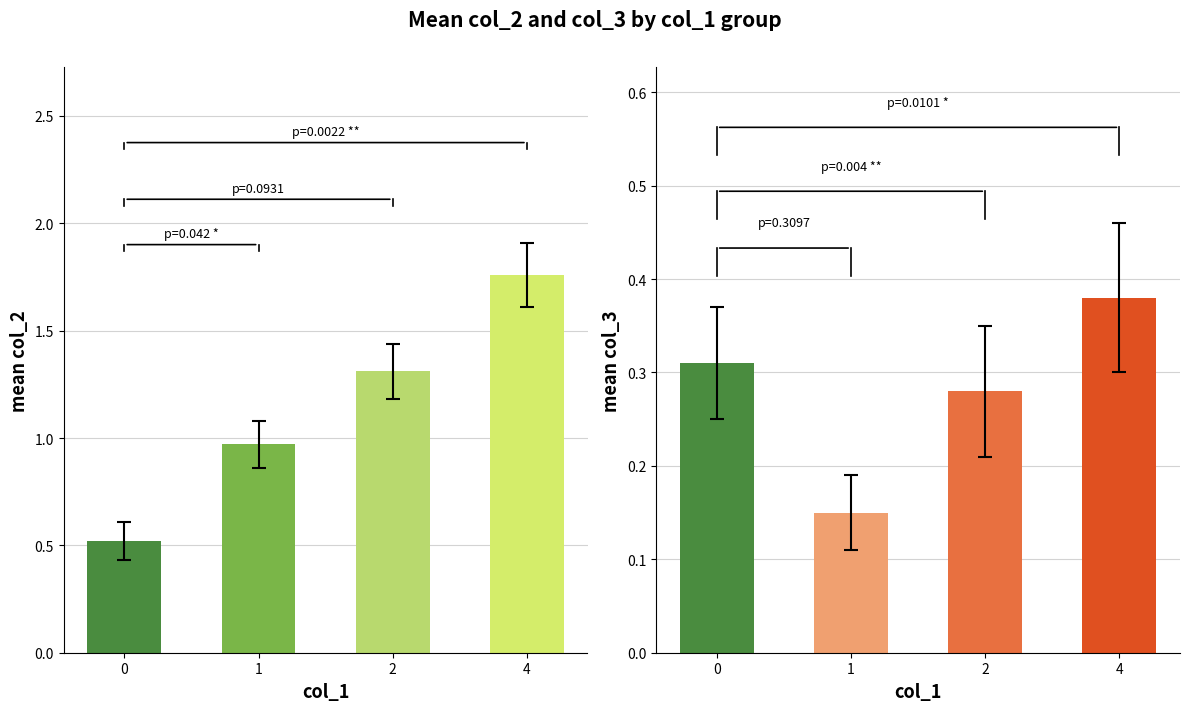

What is the smallest value displayed?

0.1